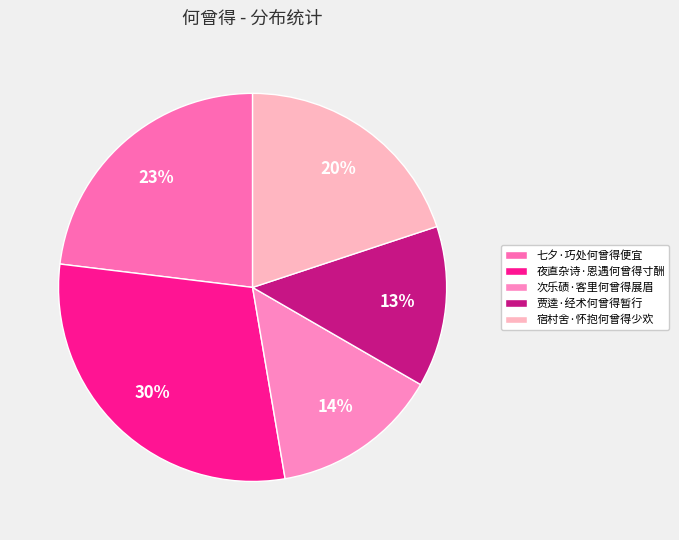

Which has a higher value, 贾逵·经术何曾得暂行 or 七夕·巧处何曾得便宜?

七夕·巧处何曾得便宜